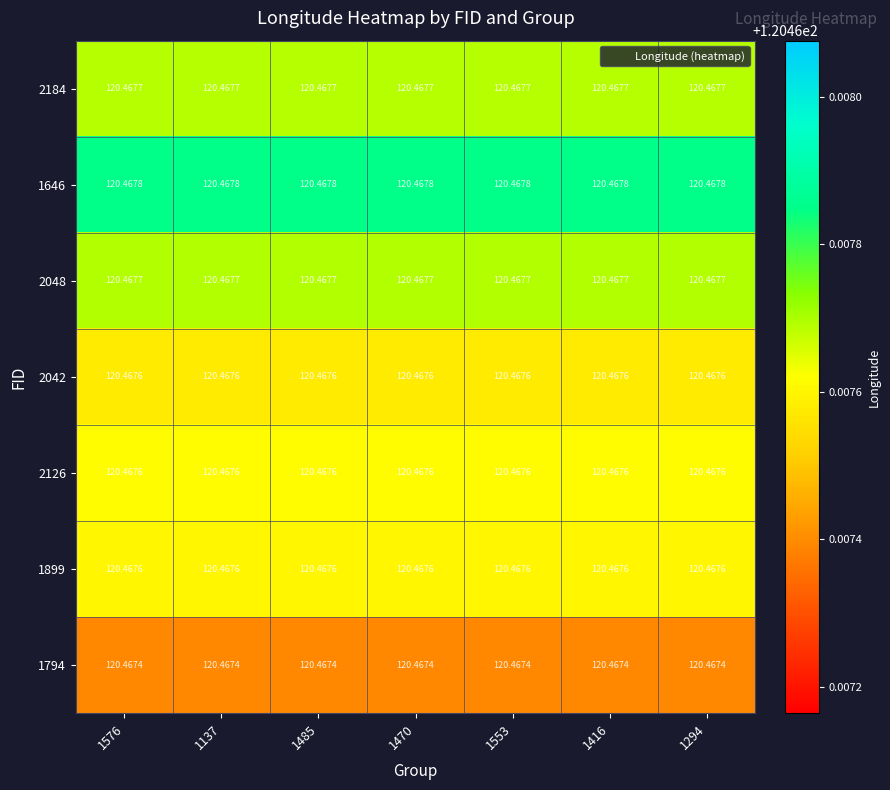

Is the value of 2048 at 1485 greater than the value of 1899 at 1576?

Yes